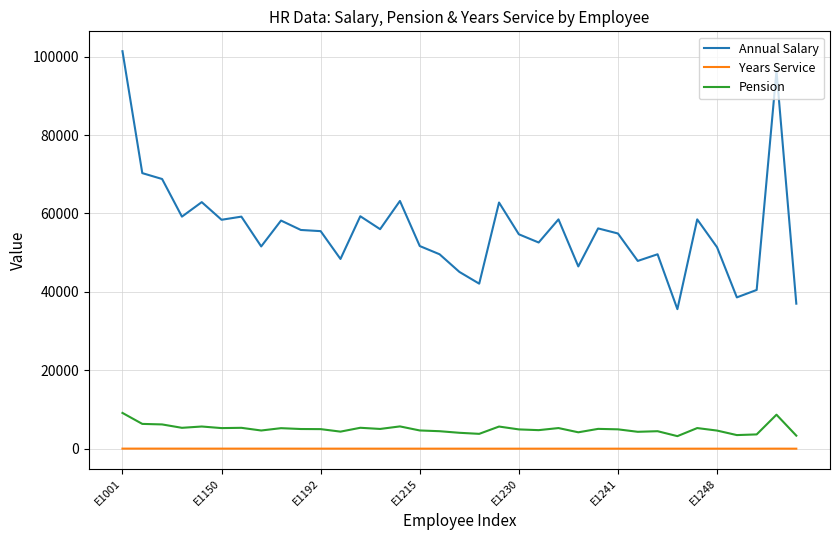

How many lines are shown in the chart?

3